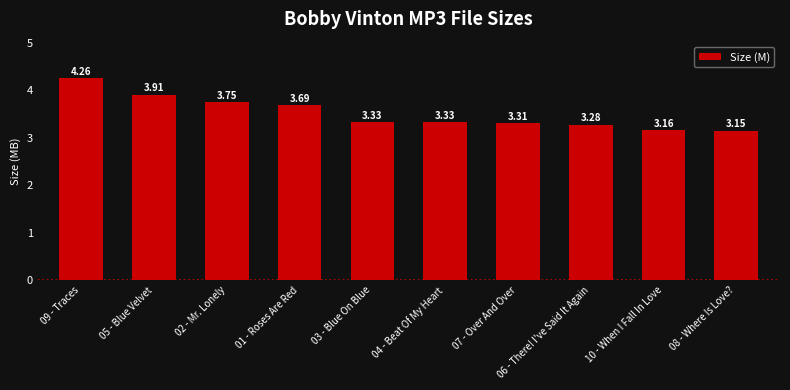

True or false: the data shows 1.1 at 03 - Blue On Blue.

False